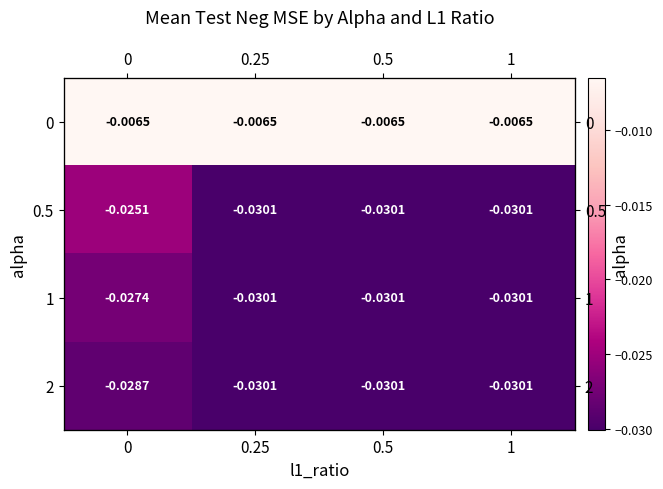

How many distinct data groups are displayed?

4